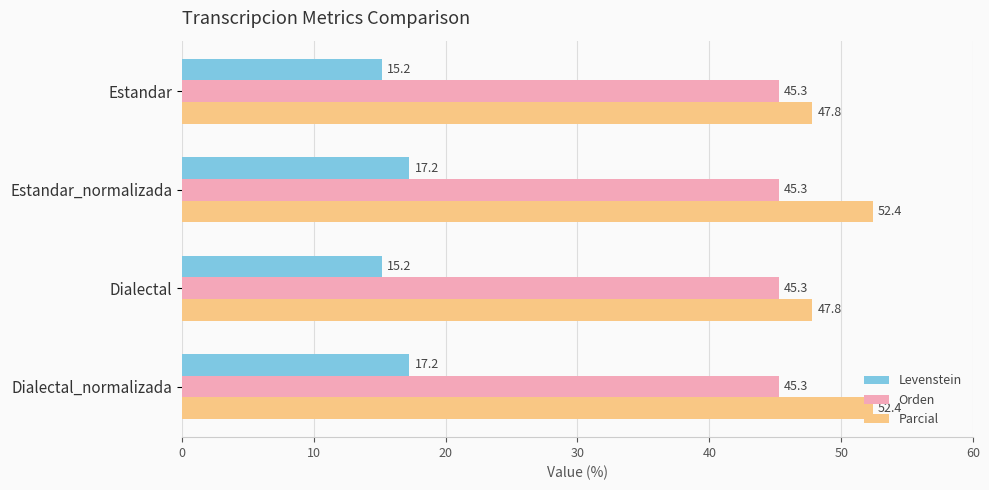

Is the value of Levenstein at Dialectal greater than the value of Orden at Dialectal_normalizada?

No